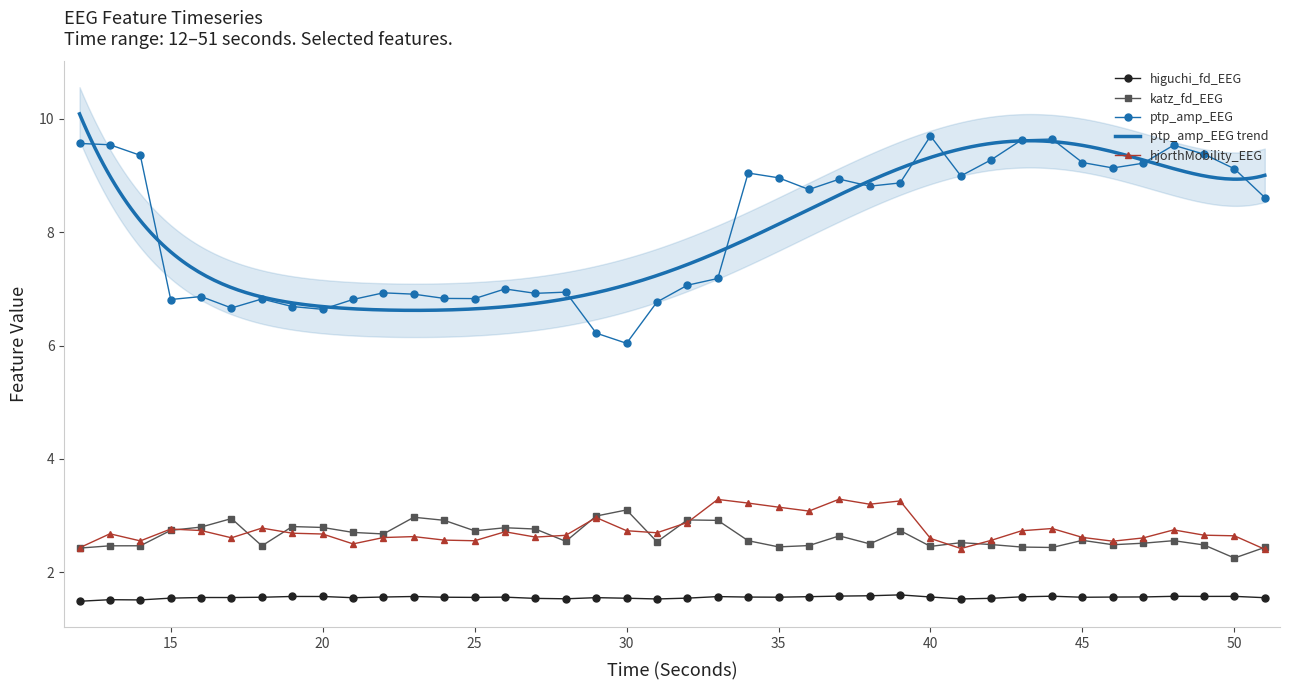

List the labels in order of hjorthMobility_EEG value, largest first.

37, 33, 39, 34, 38, 35, 36, 29, 32, 18, 44, 15, 48, 16, 30, 43, 26, 31, 19, 13, 20, 49, 28, 50, 23, 27, 45, 22, 17, 47, 40, 24, 42, 25, 14, 46, 21, 12, 41, 51